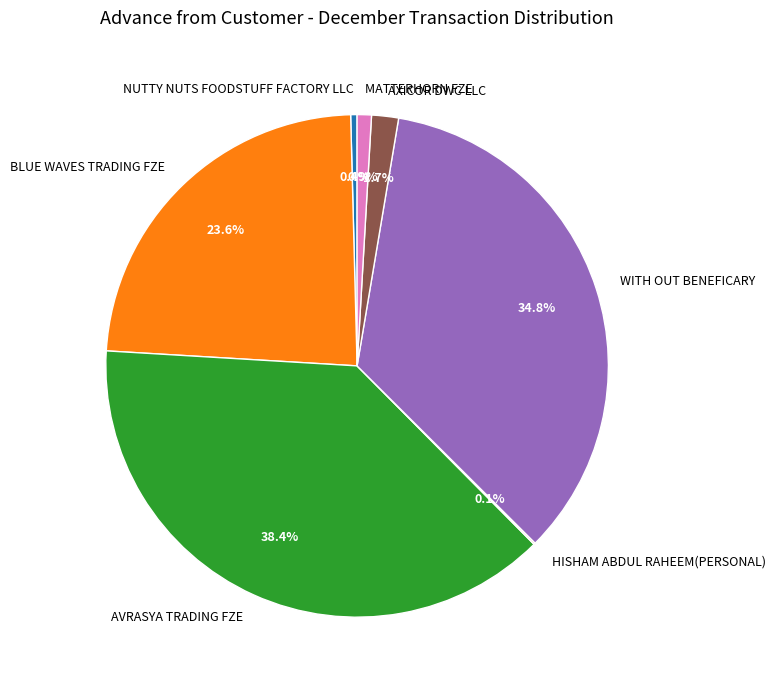

The AVRASYA TRADING FZE slice represents 38% of the pie. True or false?

True